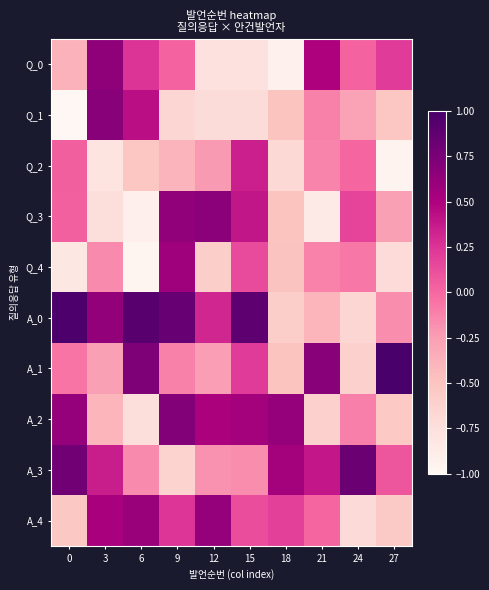

Reading left to right, transcribe all the data shown in this chart.

Q_0: 0=-0.4	3=0.6	6=0.3	9=0.0	12=-0.8	15=-0.8	18=-0.9	21=0.5	24=0.0	27=0.2
Q_1: 0=-1.0	3=0.7	6=0.4	9=-0.7	12=-0.7	15=-0.7	18=-0.5	21=-0.1	24=-0.3	27=-0.5
Q_2: 0=0.0	3=-0.8	6=-0.5	9=-0.4	12=-0.2	15=0.3	18=-0.7	21=-0.1	24=0.0	27=-1.0
Q_3: 0=0.0	3=-0.7	6=-0.9	9=0.6	12=0.7	15=0.4	18=-0.5	21=-0.9	24=0.2	27=-0.3
Q_4: 0=-0.8	3=-0.2	6=-1.0	9=0.6	12=-0.6	15=0.1	18=-0.5	21=-0.1	24=-0.1	27=-0.7
A_0: 0=1.0	3=0.6	6=0.9	9=0.8	12=0.3	15=0.9	18=-0.6	21=-0.4	24=-0.7	27=-0.2
A_1: 0=-0.1	3=-0.3	6=0.7	9=-0.1	12=-0.2	15=0.2	18=-0.5	21=0.7	24=-0.6	27=1.0
A_2: 0=0.6	3=-0.4	6=-0.7	9=0.7	12=0.5	15=0.5	18=0.6	21=-0.6	24=-0.1	27=-0.5
A_3: 0=0.8	3=0.4	6=-0.2	9=-0.6	12=-0.2	15=-0.2	18=0.5	21=0.4	24=0.8	27=0.1
A_4: 0=-0.5	3=0.5	6=0.6	9=0.2	12=0.6	15=0.1	18=0.2	21=0.0	24=-0.7	27=-0.6